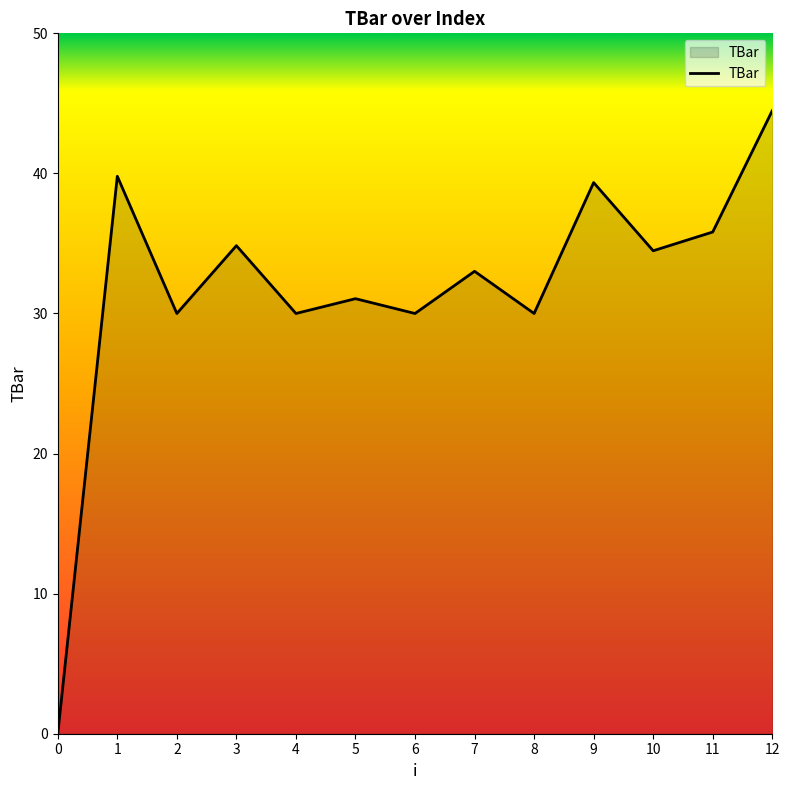

What is the maximum value shown in the chart?

44.5